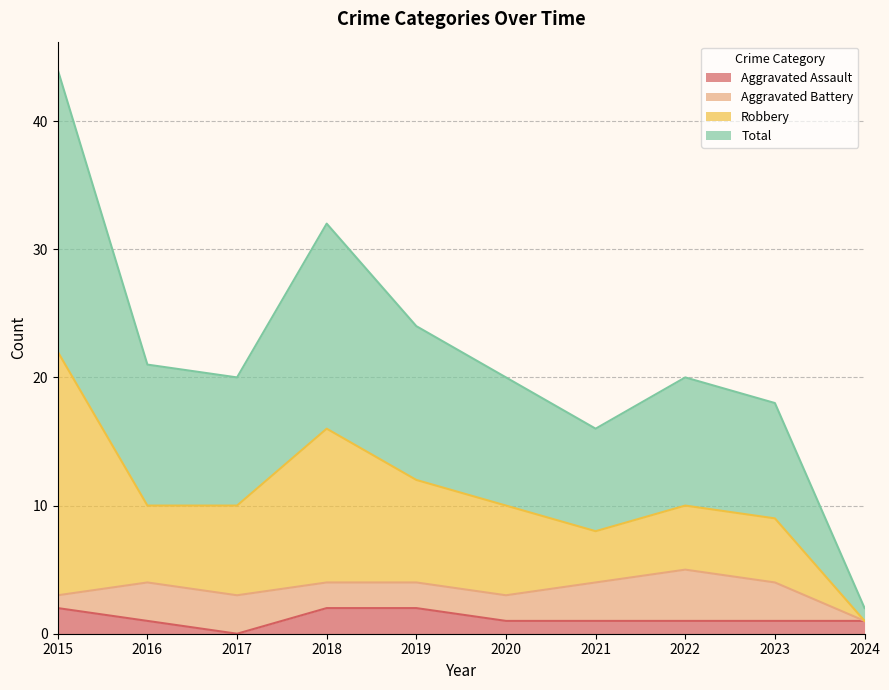

The value of Aggravated Assault at 2021 is 1. True or false?

True